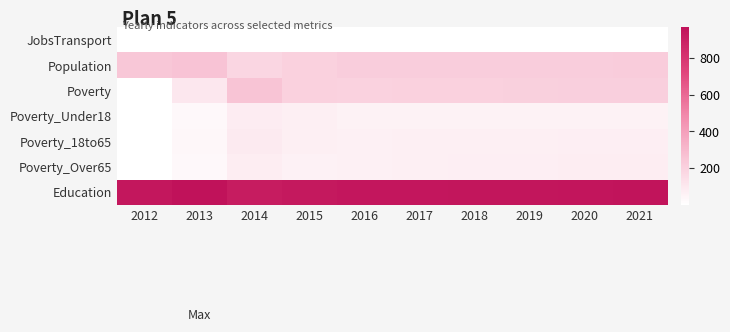

What is the smallest value displayed?

1